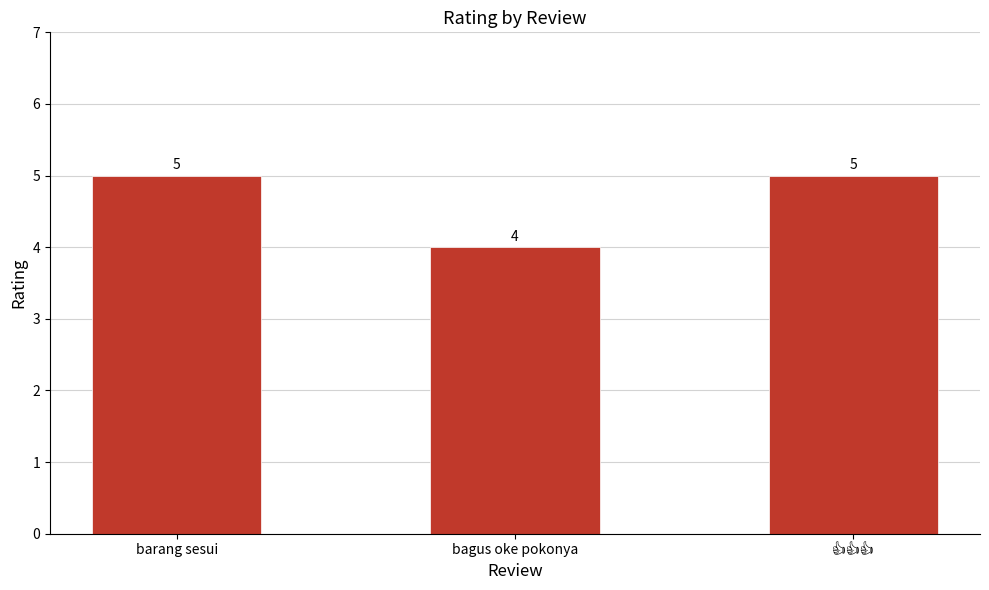

Which category has the lowest value across all series?

bagus oke pokonya